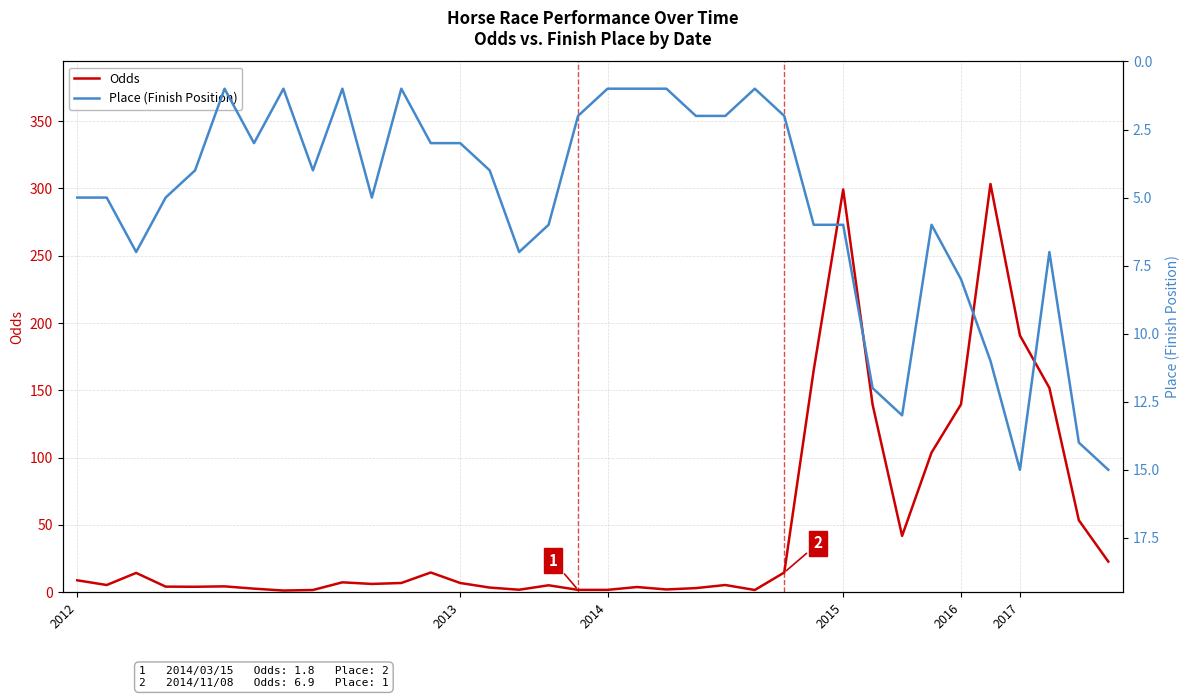

What is the spread (max minus min) of values at 11?

5.9